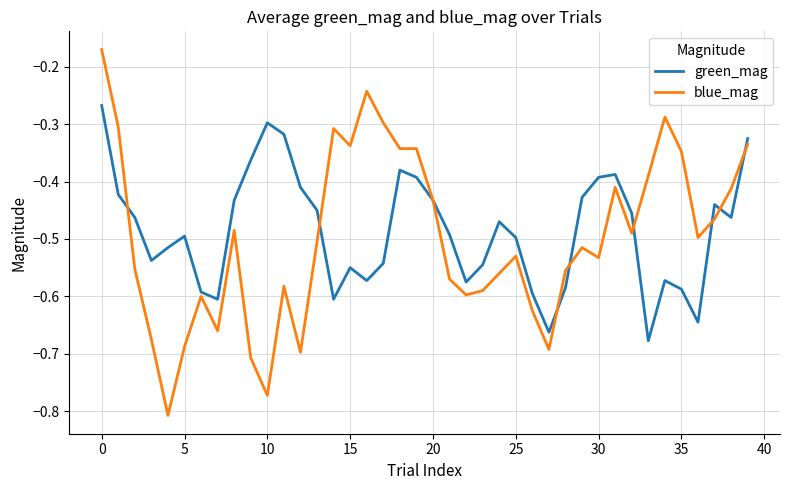

List the series in order of their peak value, lowest first.

green_mag, blue_mag